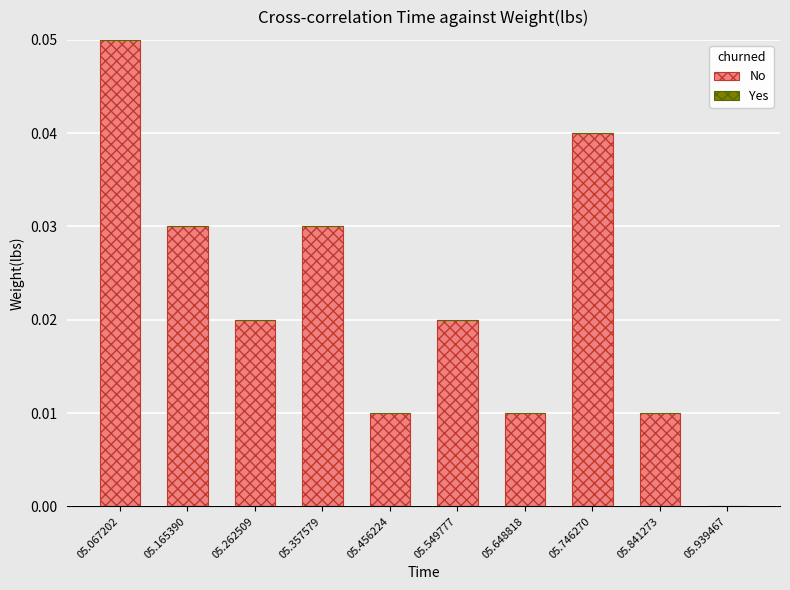

Is it true that the value at 05.648818 is 0.0?

True